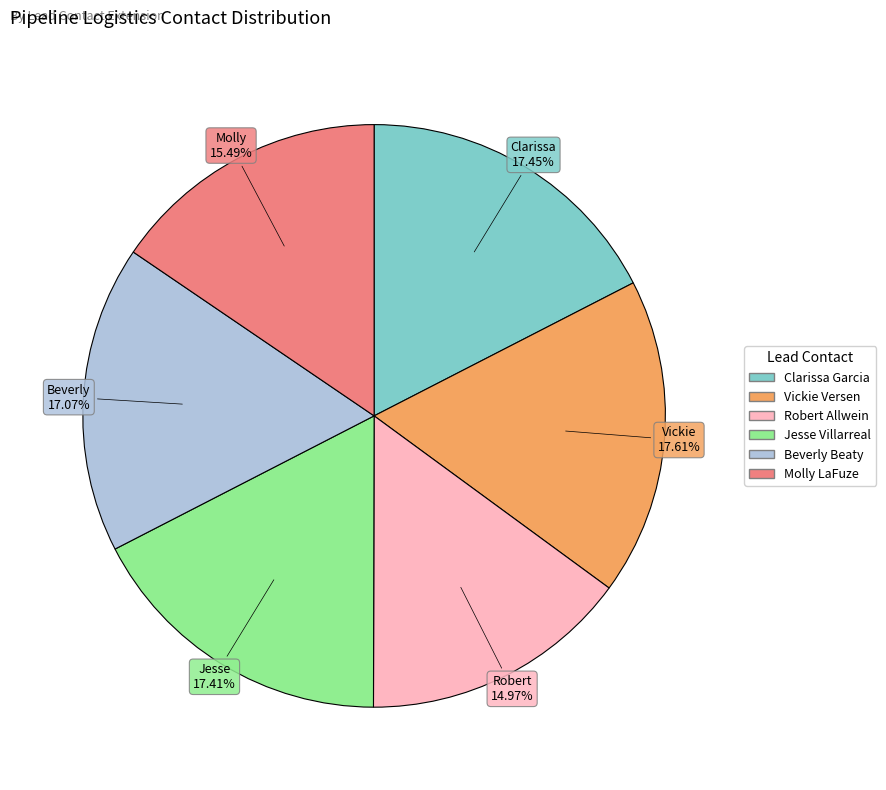

Is there any slice that represents more than half of the pie?

No